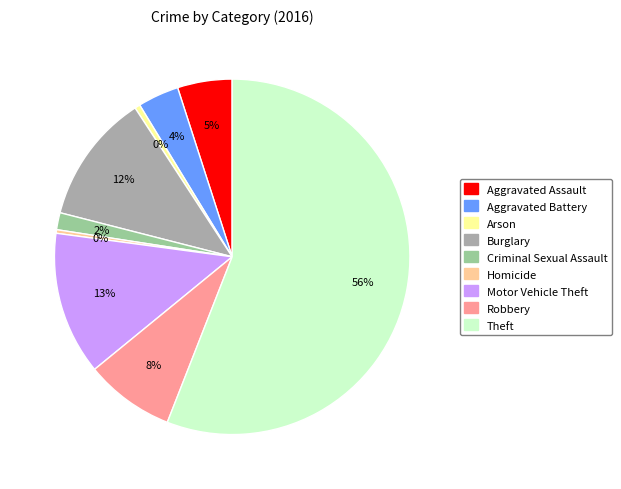

To the nearest percent, what percentage of the pie is Theft?

56%